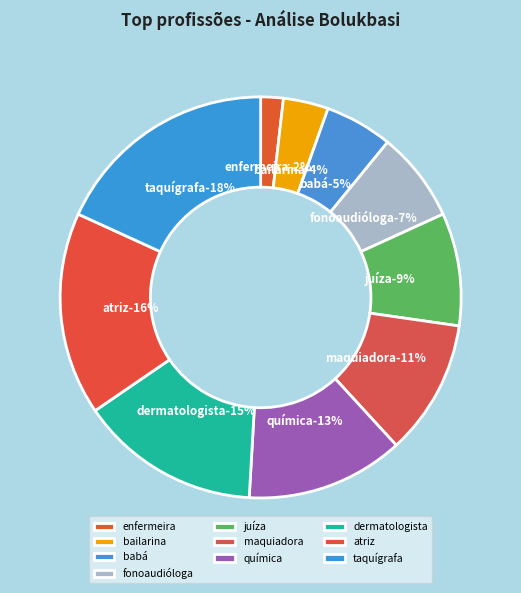

The atriz slice represents 16% of the pie. True or false?

True